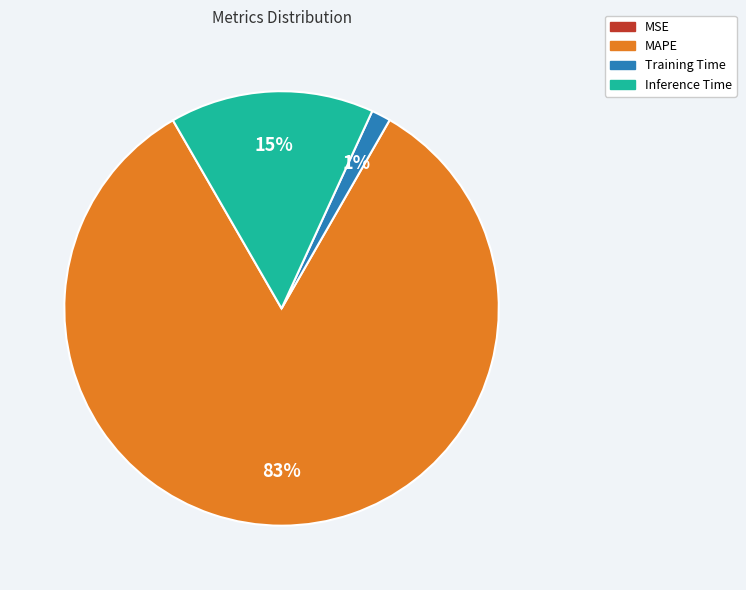

To the nearest percent, what is the average slice percentage?

25%